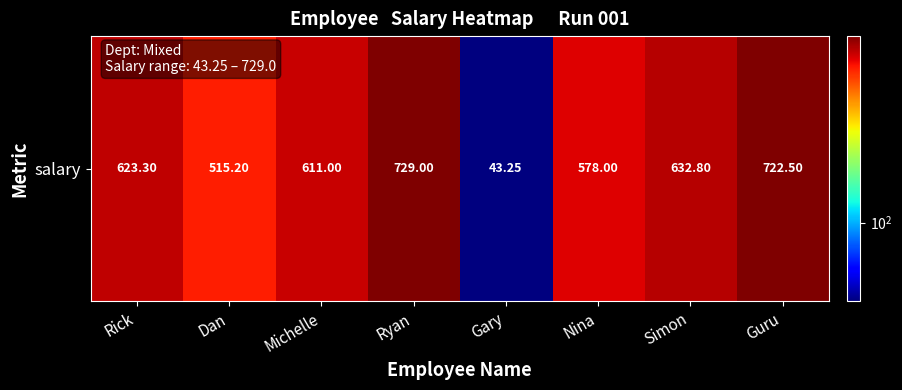

What is the sum of all values?

4455.1